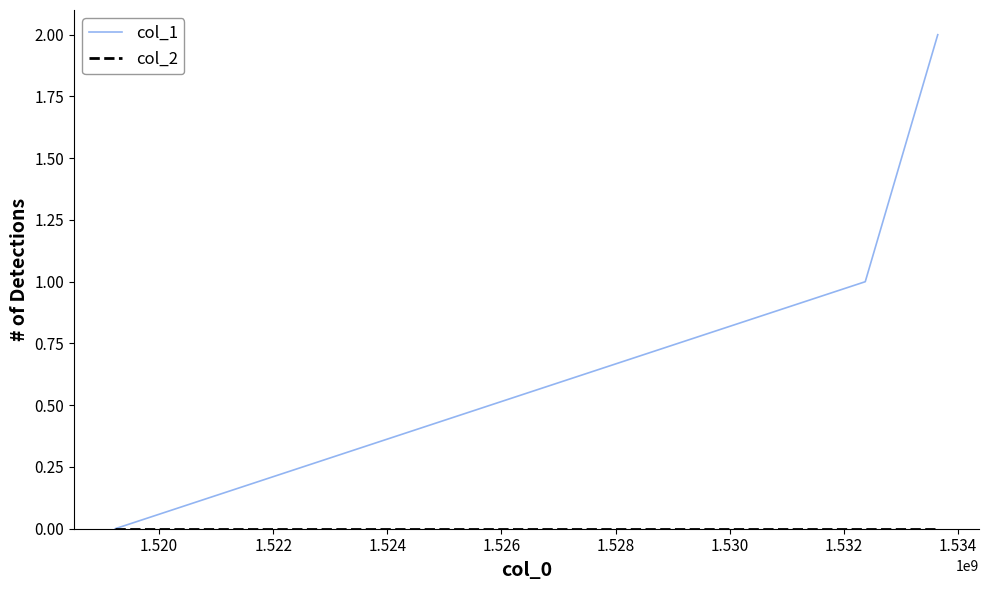

Which series has the largest total across all categories?

col_1